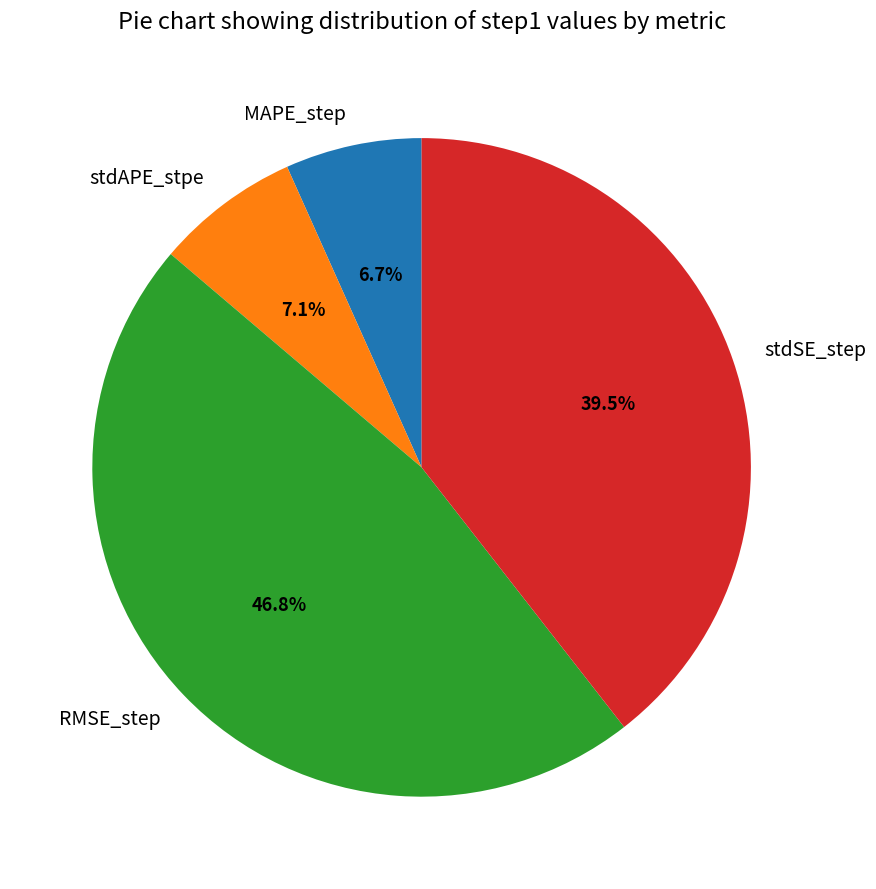

Is there any slice that represents more than half of the pie?

No